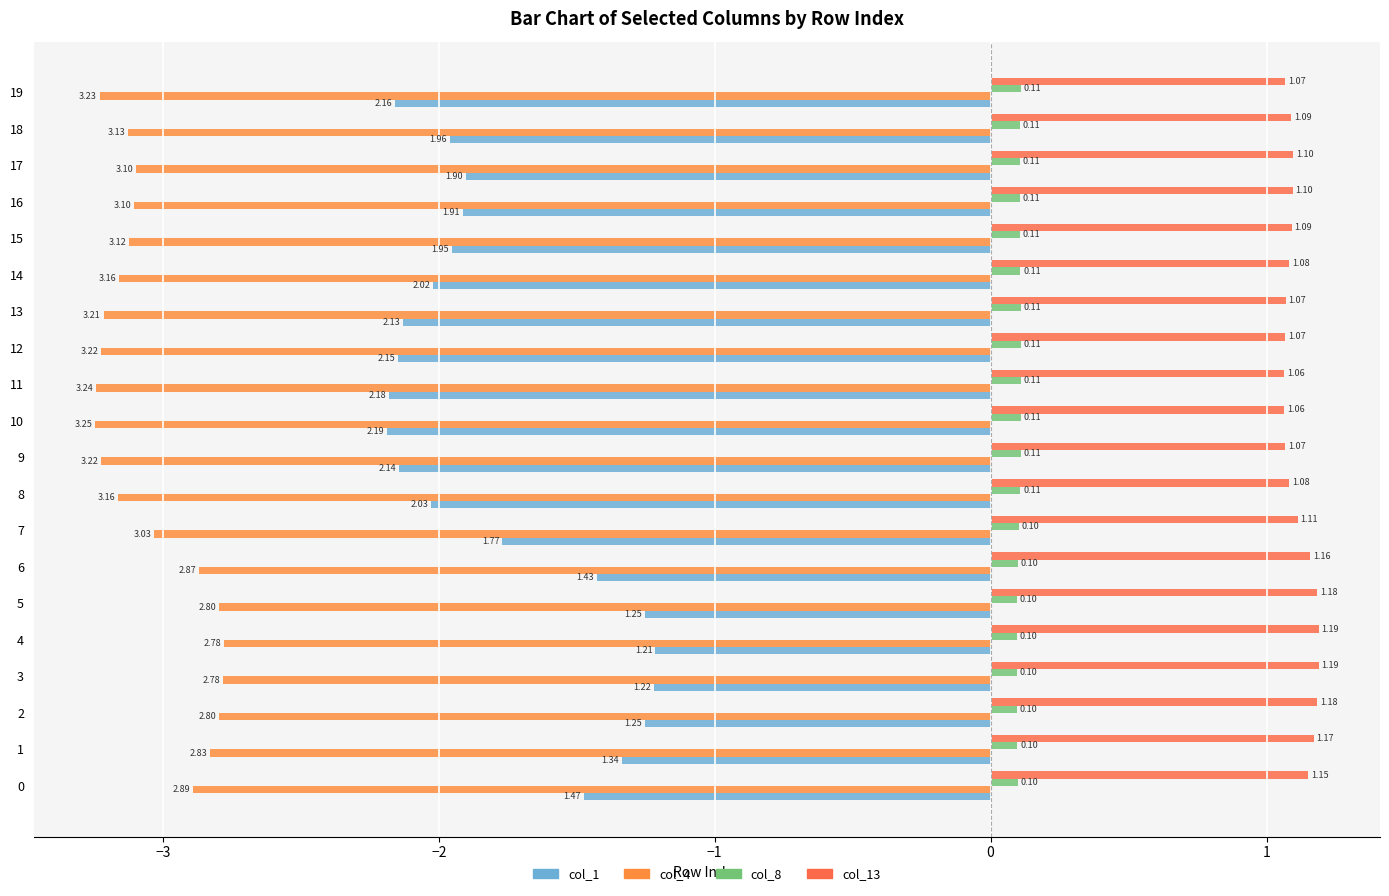

Rank the series by their maximum value, from lowest to highest.

col_4, col_1, col_8, col_13